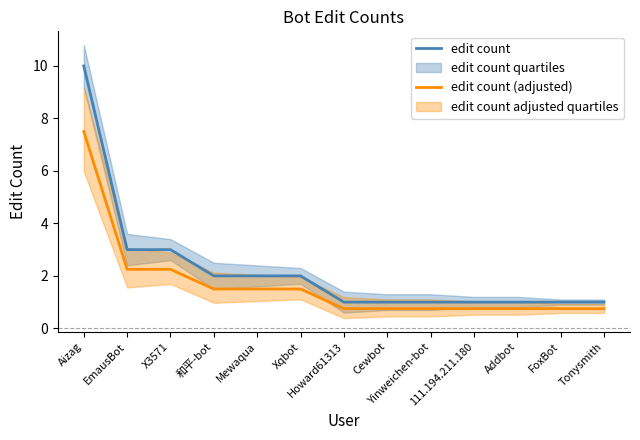

What is the difference between the maximum and minimum values in the edit count (adjusted) series?

6.8